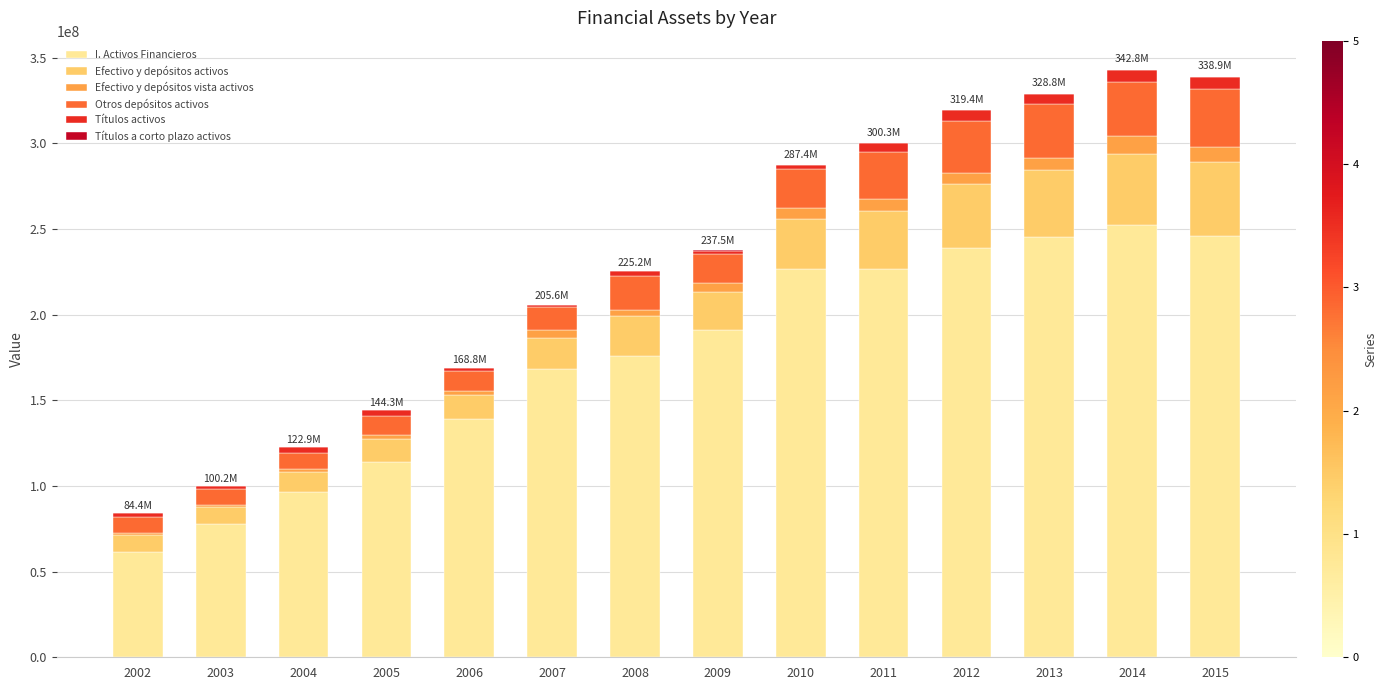

What is the total value across all series at 2007?

205614230